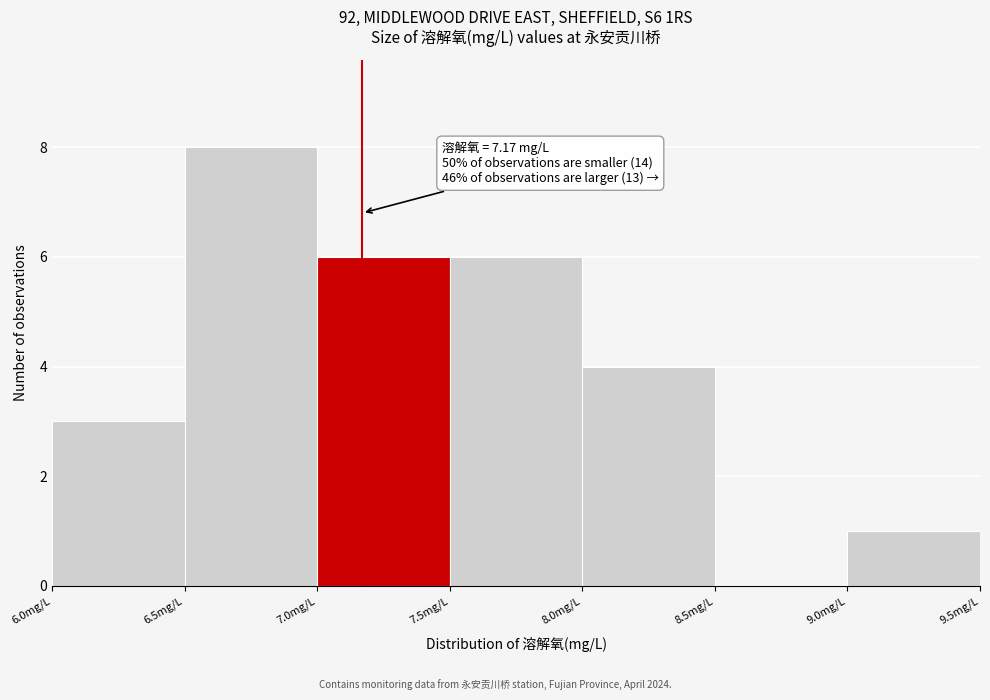

Over which range of the x-axis is the bar tallest?

6.5 to 7.0